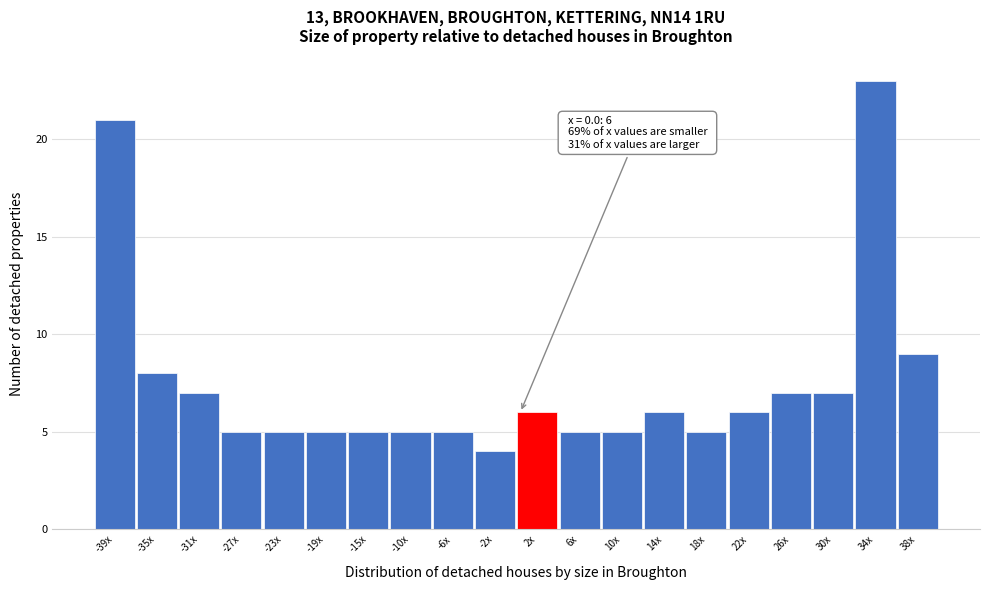

Reading right to left, extract all data points from this chart.

38x=9	34x=23	30x=7	26x=7	22x=6	18x=5	14x=6	10x=5	6x=5	2x=6	-2x=4	-6x=5	-10x=5	-15x=5	-19x=5	-23x=5	-27x=5	-31x=7	-35x=8	-39x=21